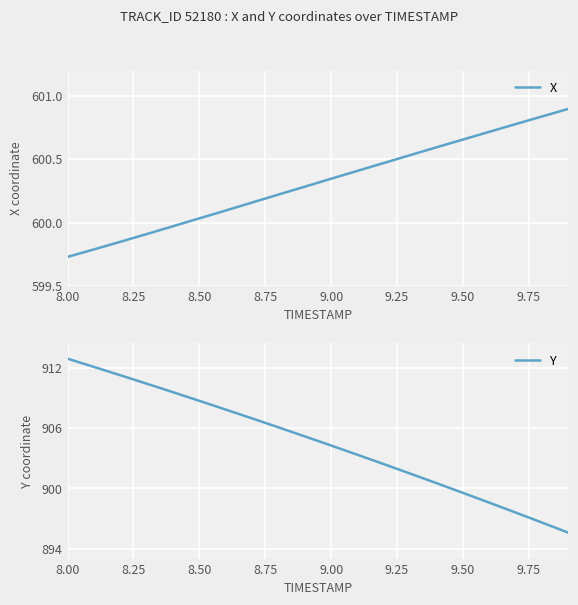

How many values in the X series exceed 600?

15